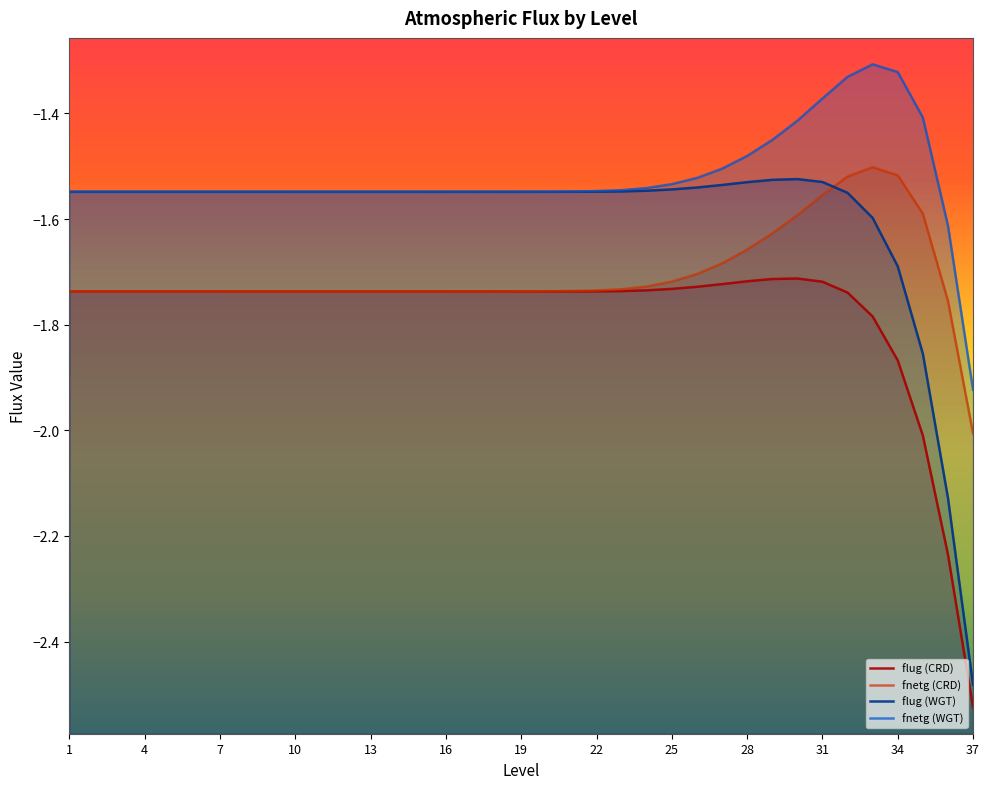

In flug (WGT), how many points are lower than both neighbors (excluding endpoints)?

1